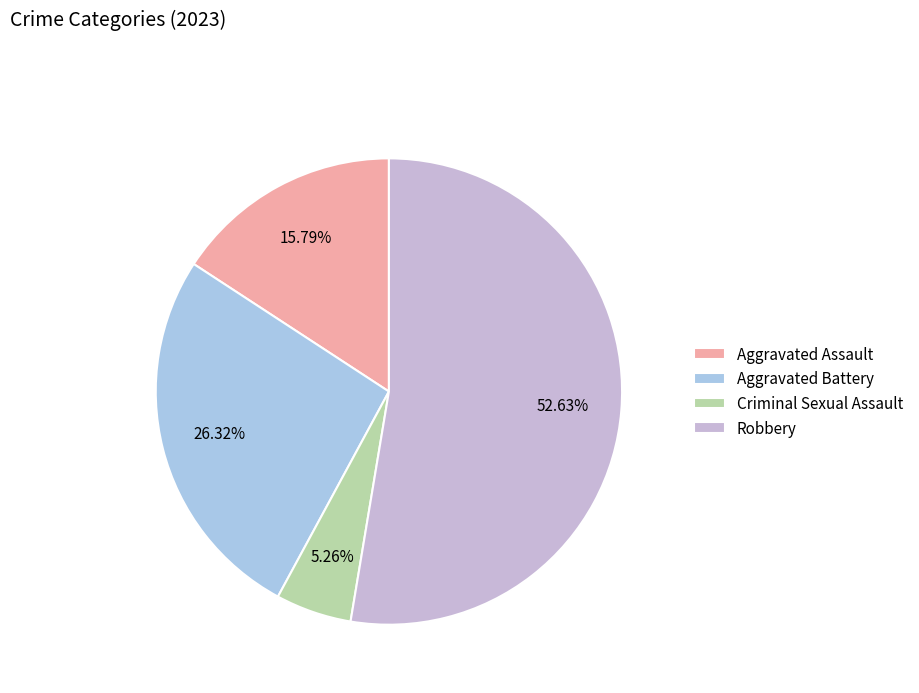

To the nearest percent, what portion does Aggravated Assault represent?

16%